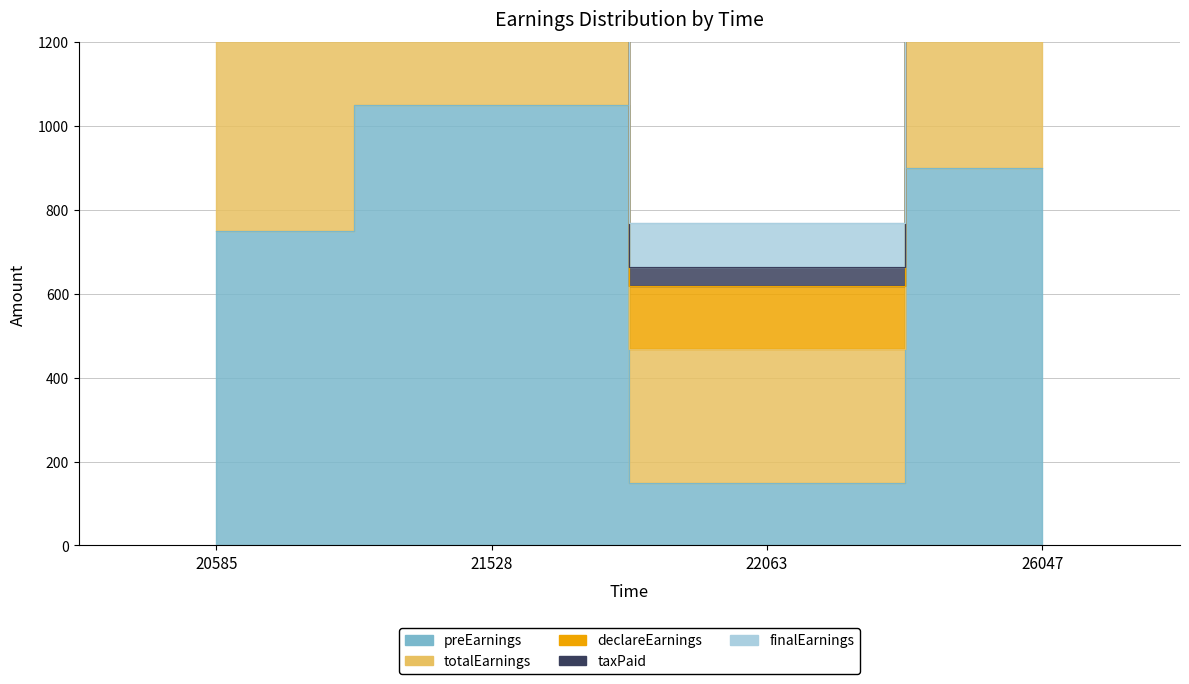

Which category has the lowest value across all series?

22063